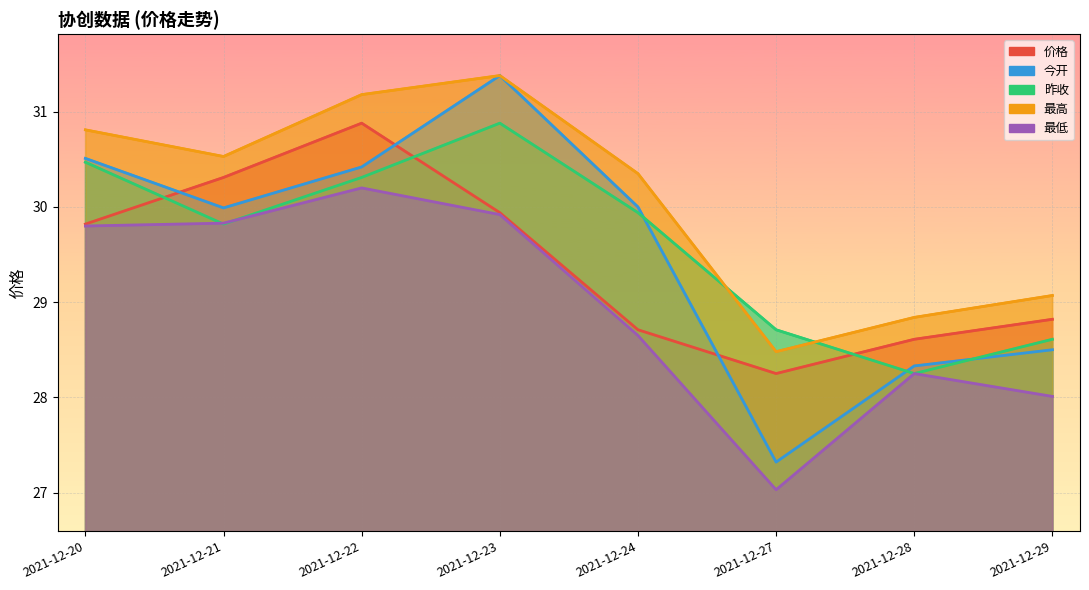

True or false: 最高 and 最低 cross at least once.

False